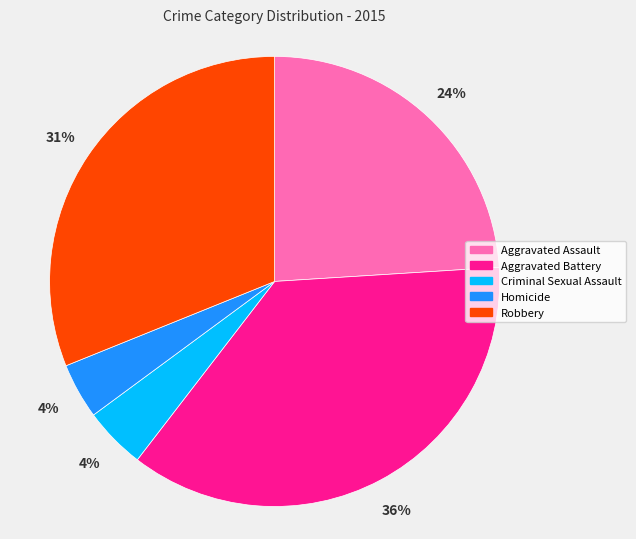

To the nearest percent, what is the combined percentage of Criminal Sexual Assault and Aggravated Assault?

28%